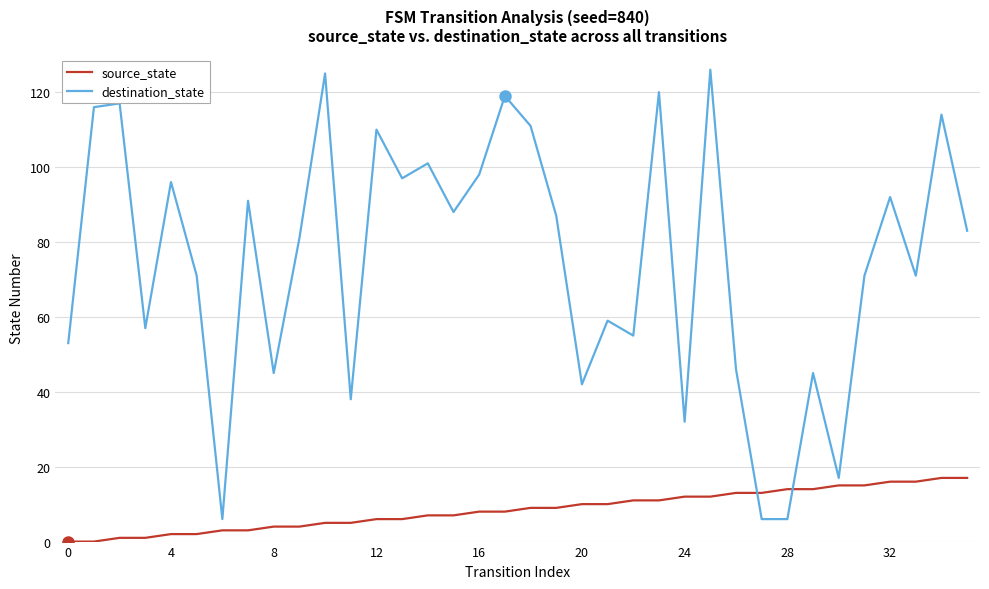

What is the maximum value for destination_state?

126